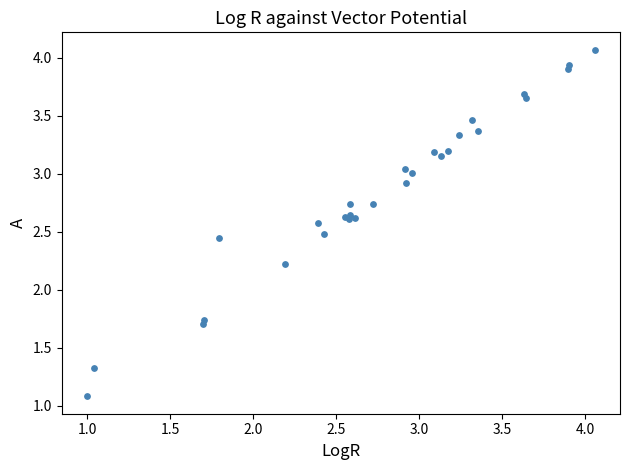

What Y value in the scatter plot is closest to 2?

2.2